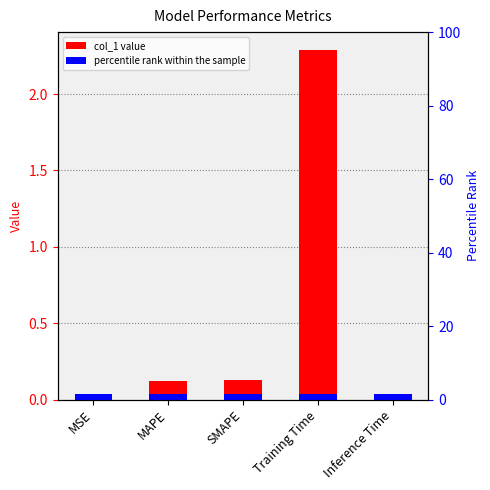

What is the sum of all values?

2.6